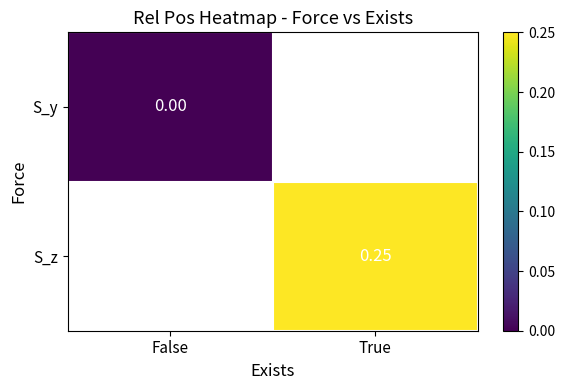

Where is S_y nearest to the value 0?

False